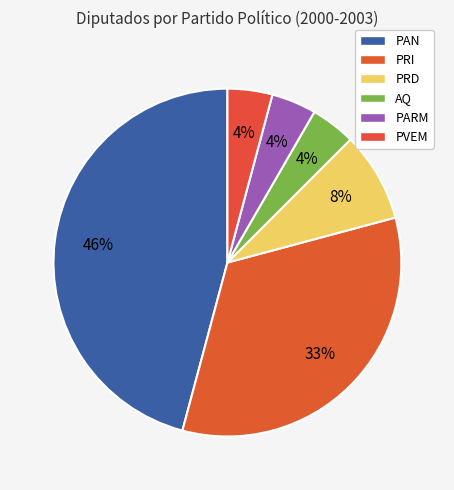

Combined, what portion of the pie is PARM and PAN?

50.0%